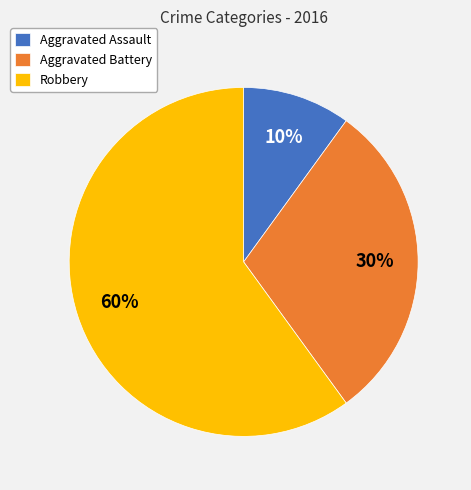

Count the number of slices in the pie.

3